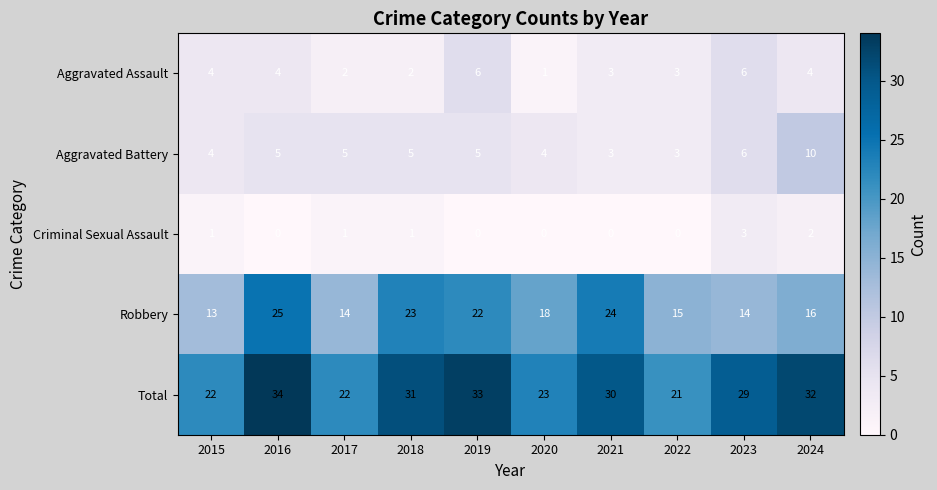

Which series has the largest total across all categories?

Total